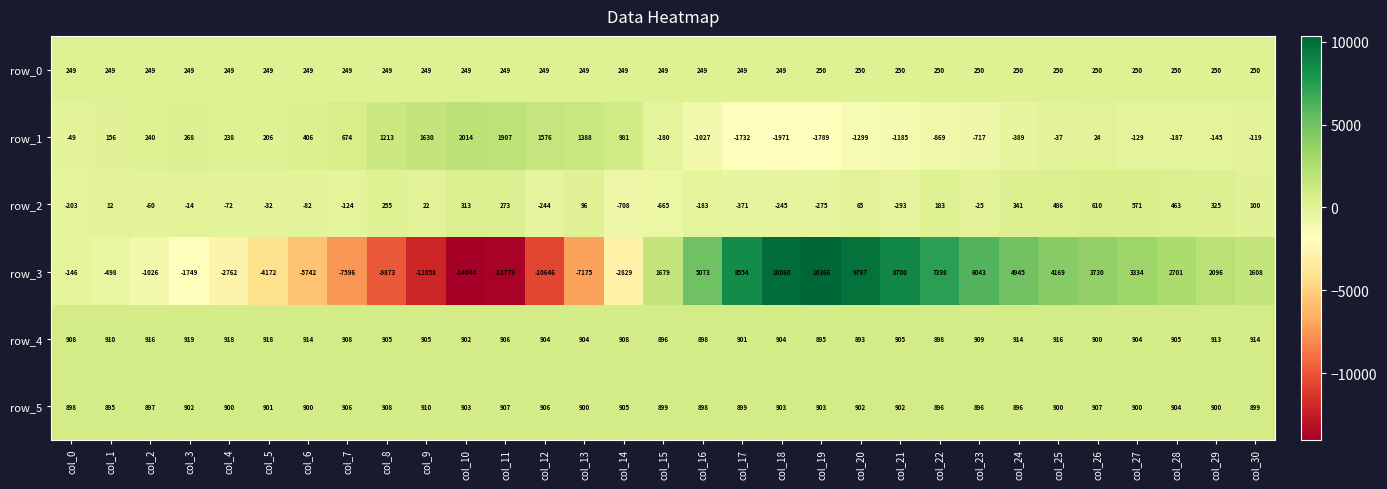

How many negative values does the row_2 series have?

16